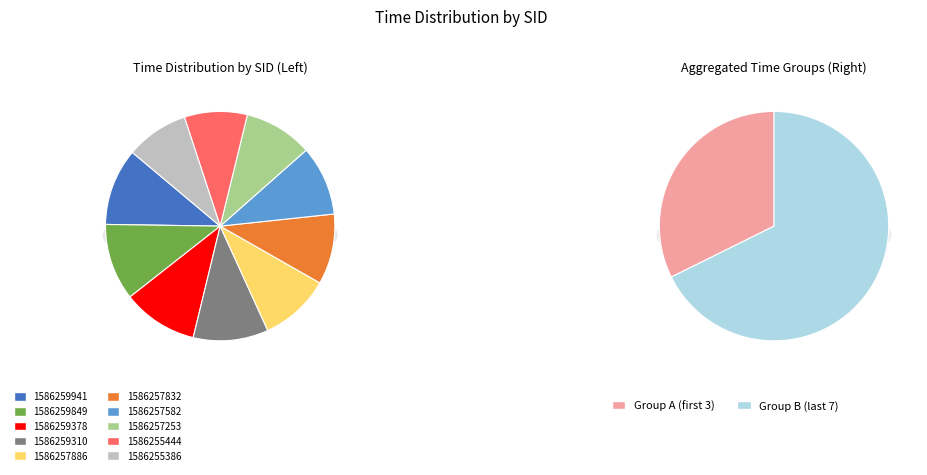

To the nearest percent, what is the difference between the 1586255386 and 1586259310 slice percentages?

2%